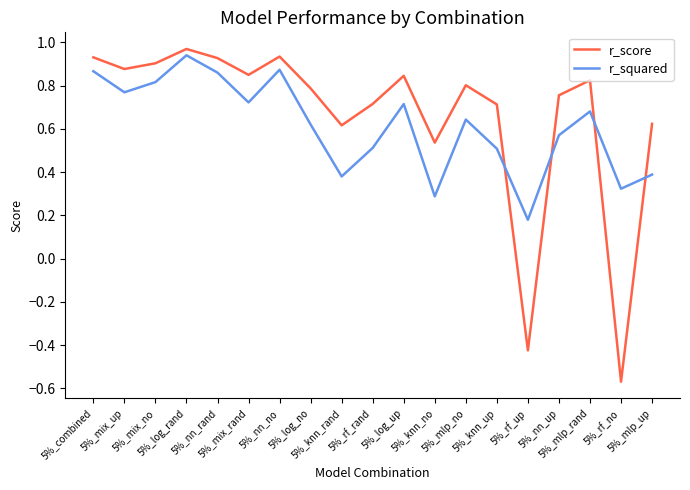

What are all the series names shown in the legend?

r_score, r_squared